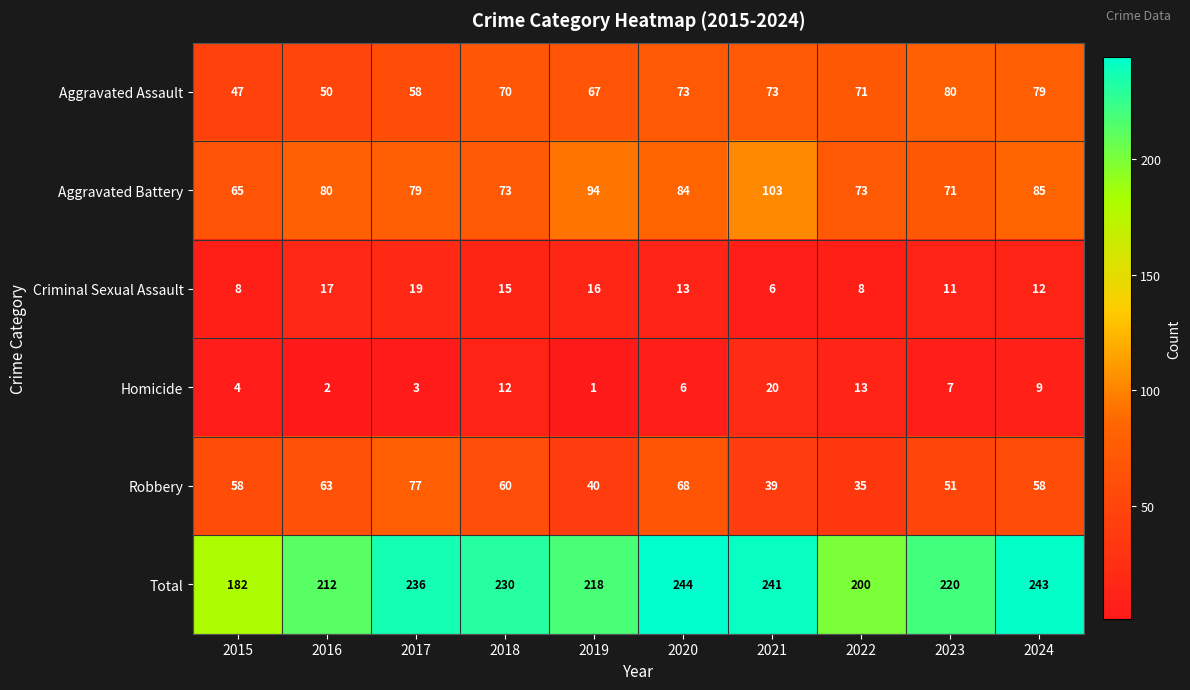

At how many categories does at least one series exceed 148?

10